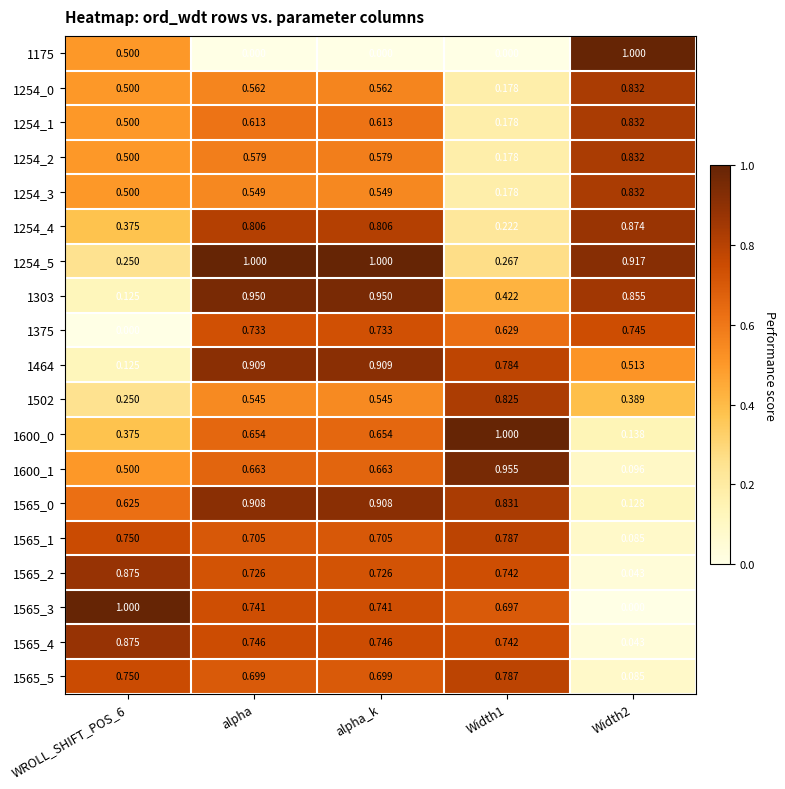

Is the value of 1175 at alpha_k greater than the value of 1254_4 at Width1?

No